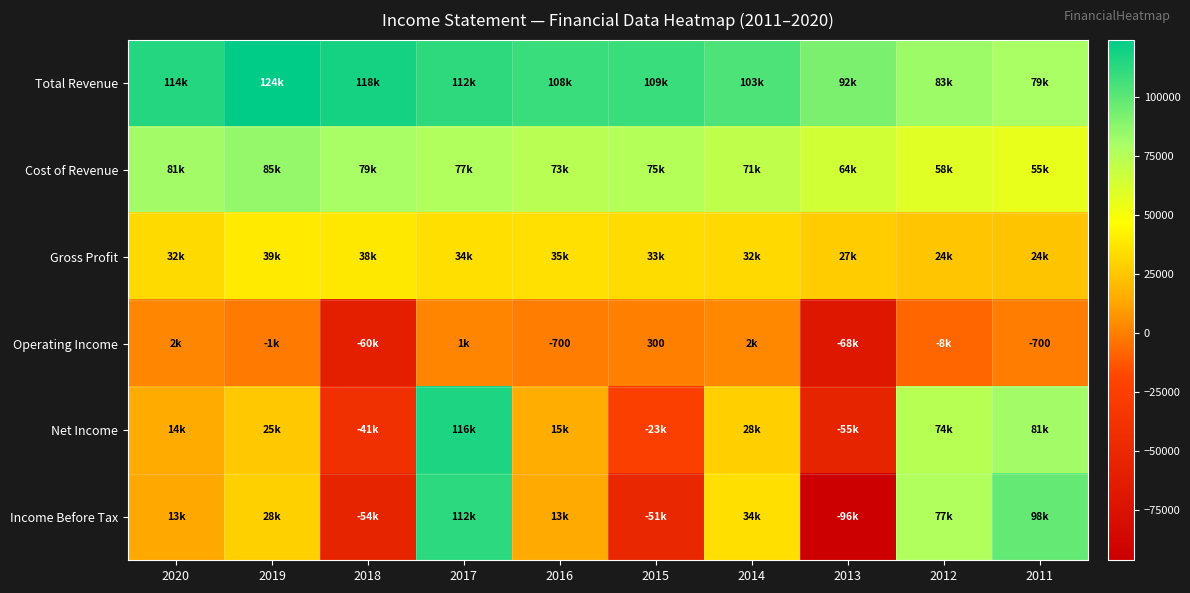

At which category is the sum across all series the highest?

2017